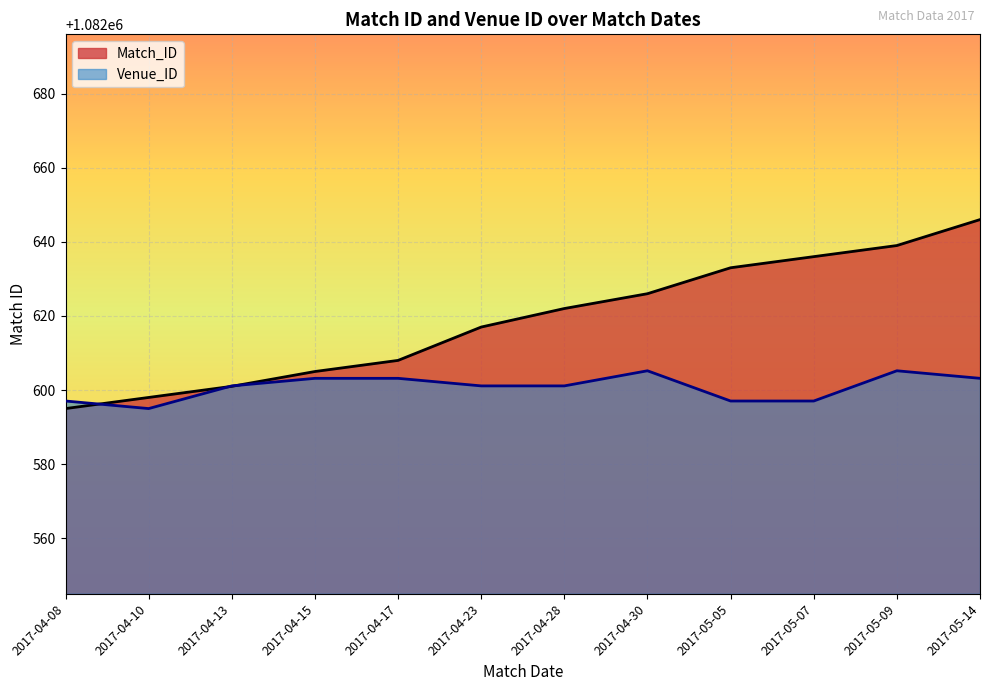

How many intersections are there between Venue_ID and Match_ID?

3